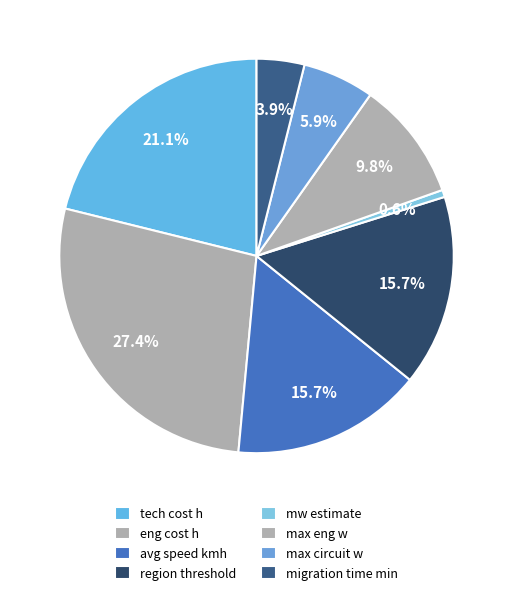

Combined, what portion of the pie is tech cost h and mw estimate?

21.7%